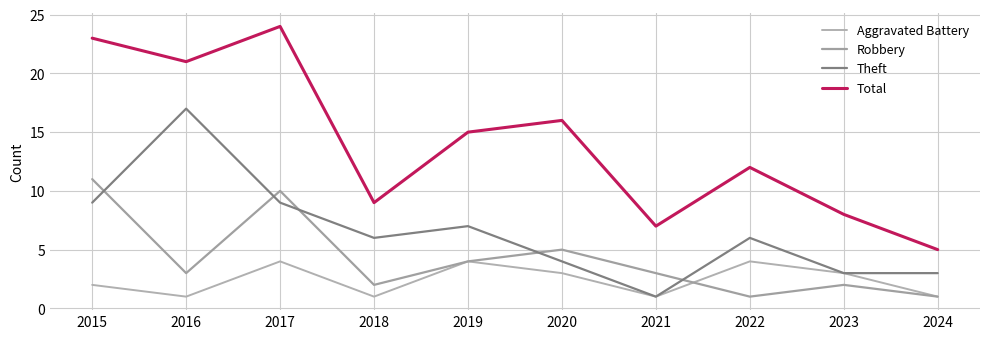

What is the value of the Theft point at the 8th from the left?

6